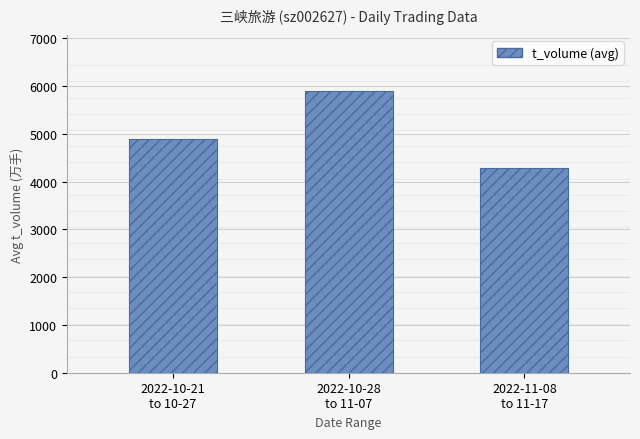

The value at 2022-11-08
to 11-17 is 2527. True or false?

False